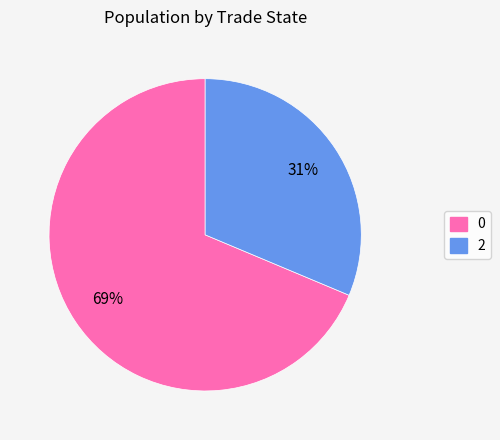

Approximately how many times larger is the value at 0 compared to 2?

2.2